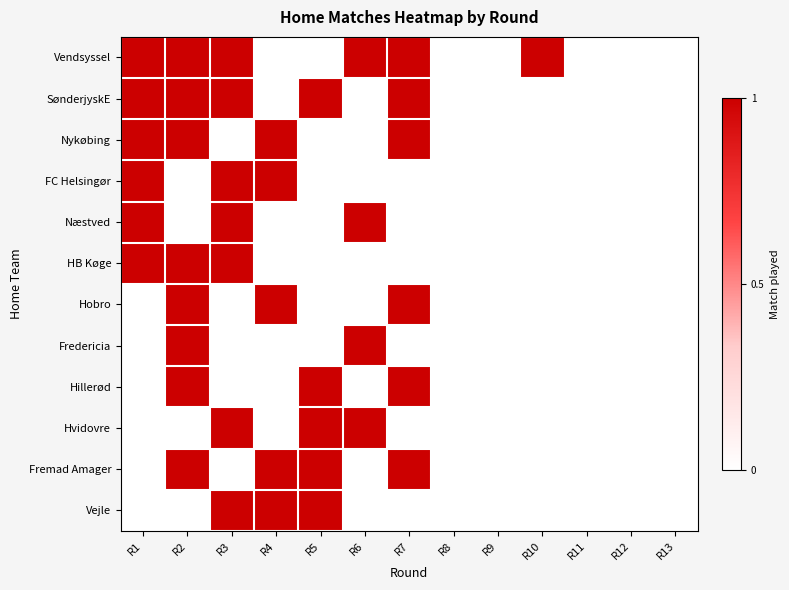

How many series are shown in this chart?

12